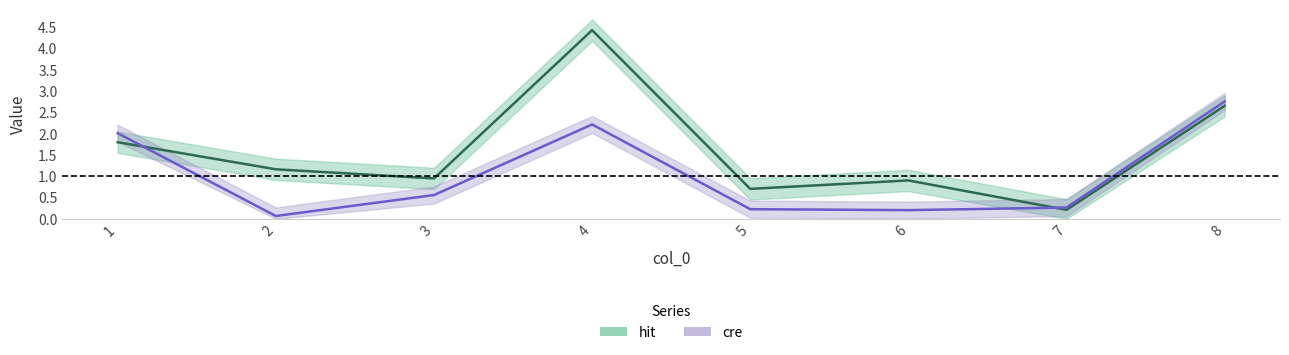

What is the difference between the maximum and second lowest values in the hit series?

3.7